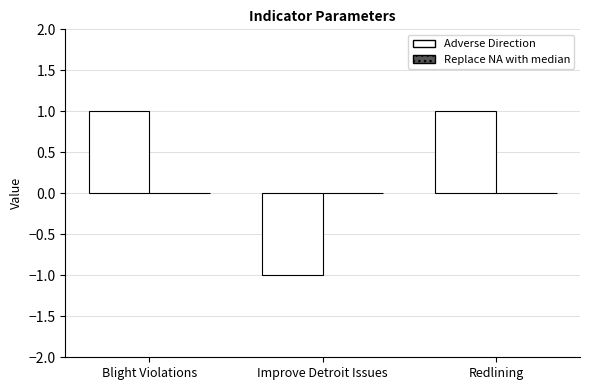

Which category has the lowest value across all series?

Improve Detroit Issues